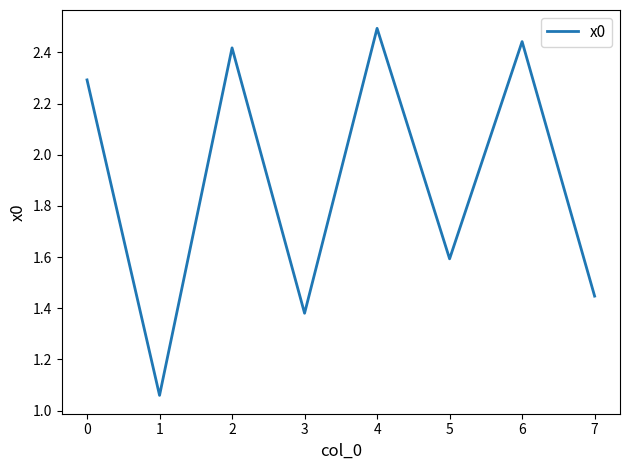

What is the change in value from 2 to 6?

+0.0